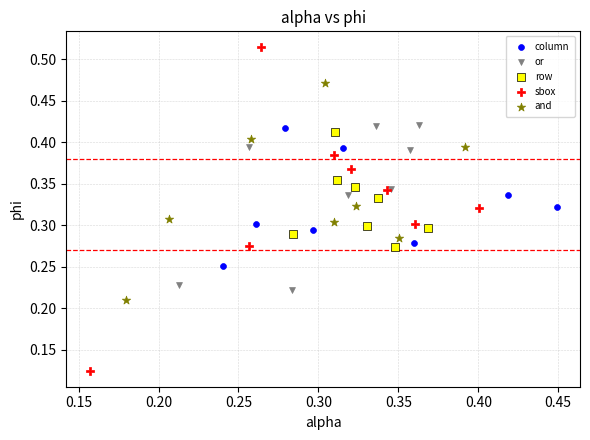

Which series reaches the minimum Y coordinate?

sbox